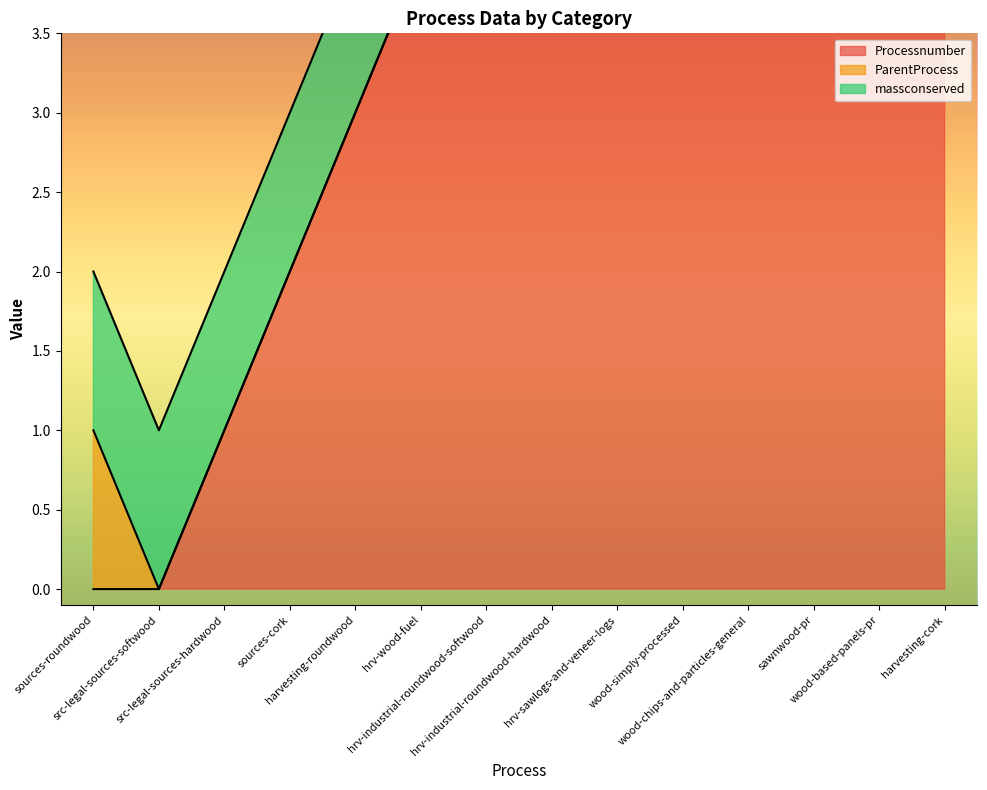

What is the maximum value for Processnumber?

12